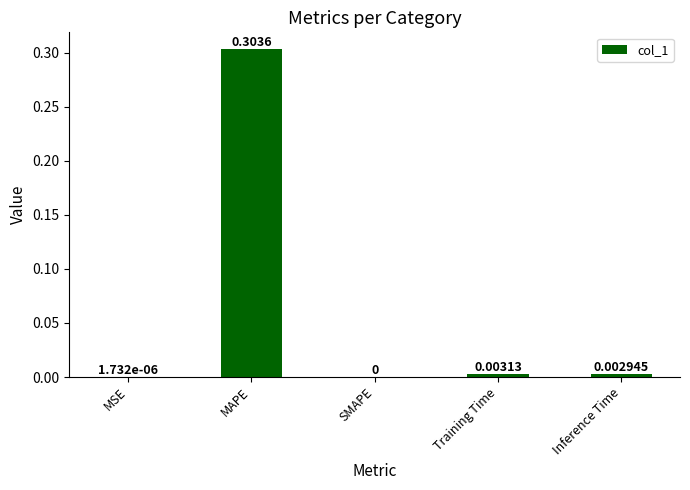

At which label is the value closest to 0?

SMAPE